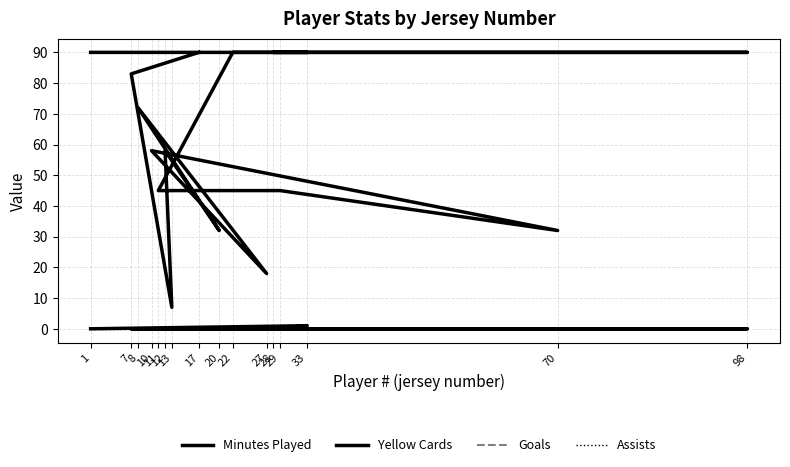

How many categories are shown in the chart?

16